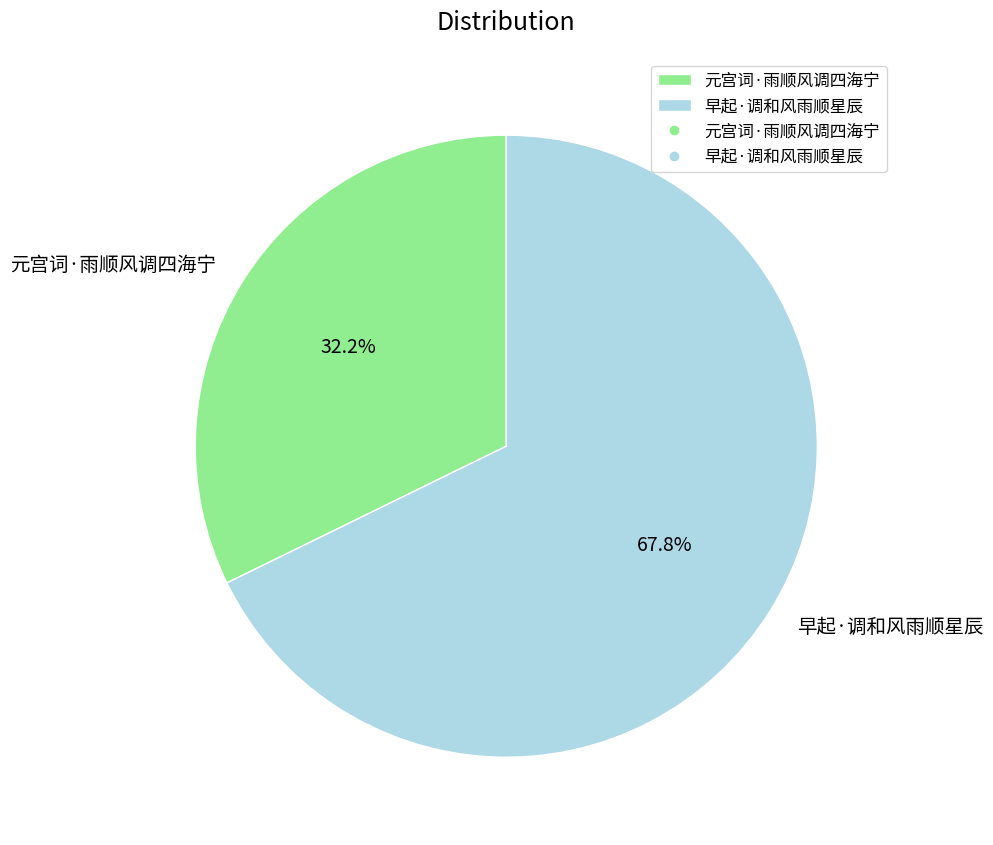

How many slices are in this pie chart?

2